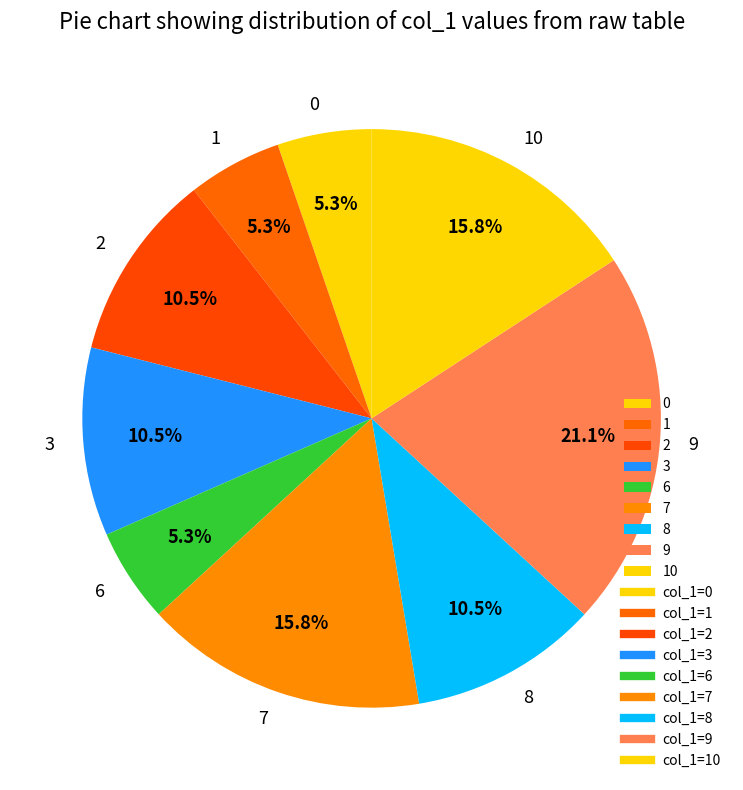

What is the total percentage of 1 and 10?

21.1%